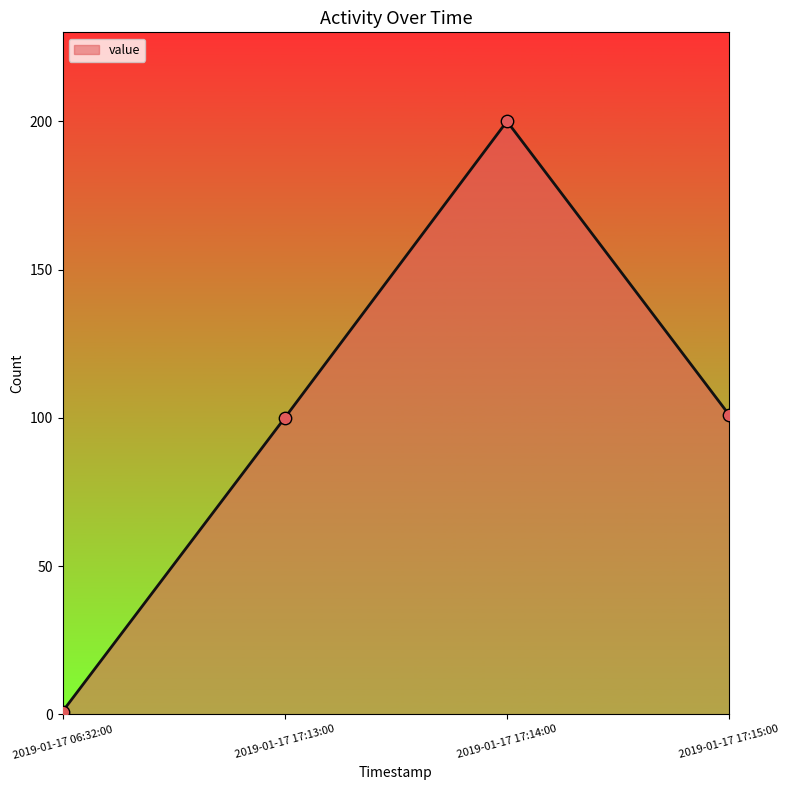

What is the change in value from 2019-01-17 17:13:00 to 2019-01-17 17:15:00?

+1